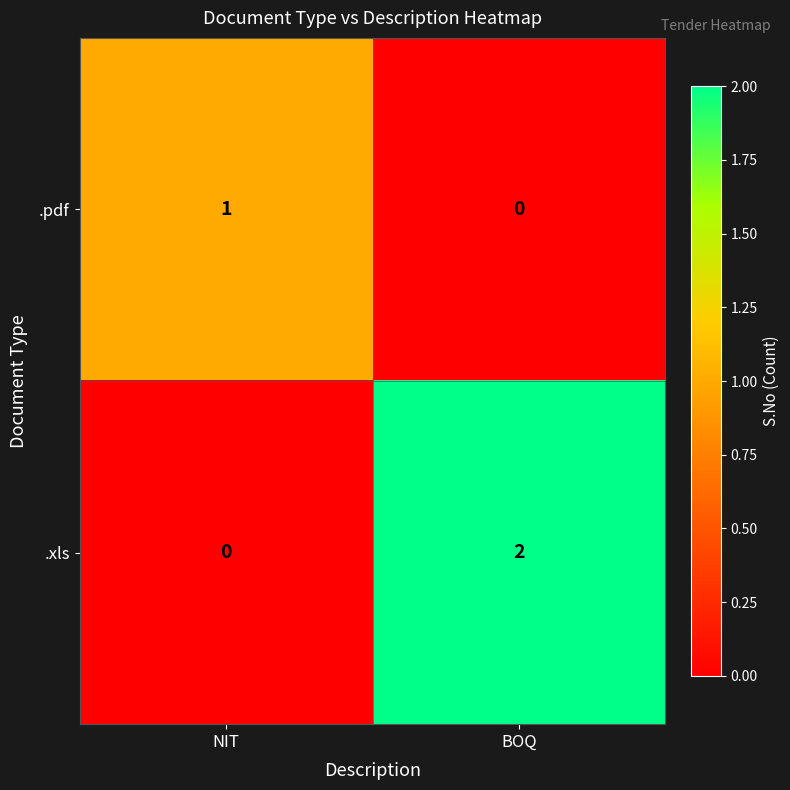

Which series changed the most between NIT and BOQ?

.xls